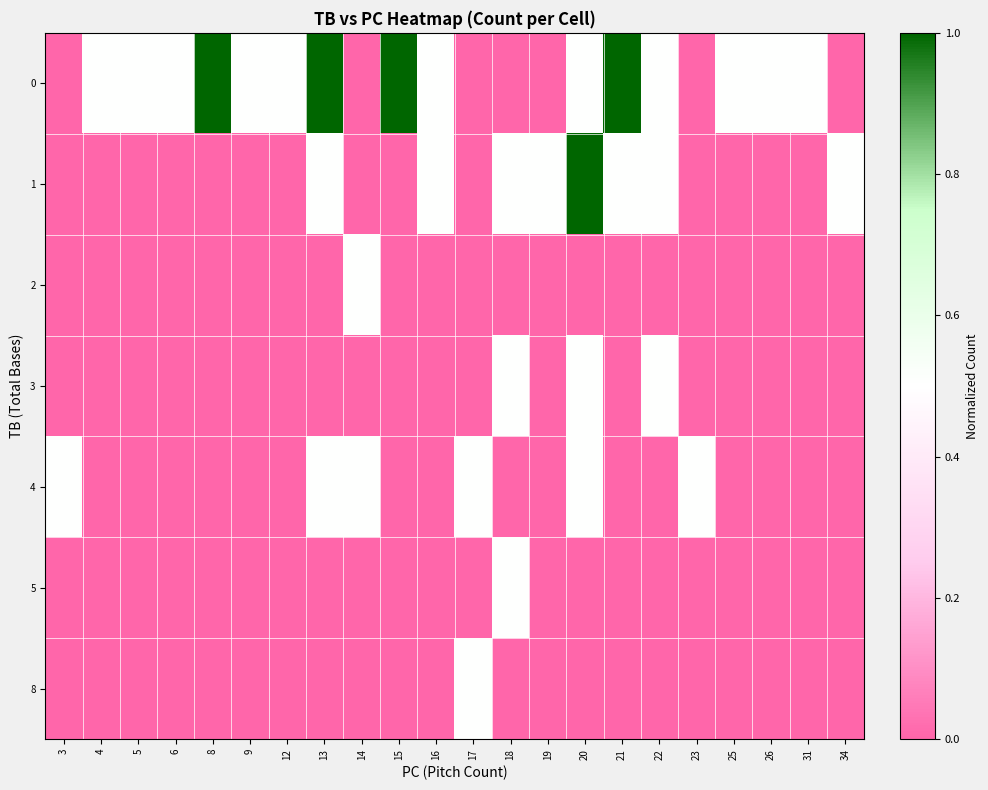

Reading right to left, what are all the values shown in this chart?

0: 34=0.0	31=0.5	26=0.5	25=0.5	23=0.0	22=0.5	21=1.0	20=0.5	19=0.0	18=0.0	17=0.0	16=0.5	15=1.0	14=0.0	13=1.0	12=0.5	9=0.5	8=1.0	6=0.5	5=0.5	4=0.5	3=0.0
1: 34=0.5	31=0.0	26=0.0	25=0.0	23=0.0	22=0.5	21=0.5	20=1.0	19=0.5	18=0.5	17=0.0	16=0.5	15=0.0	14=0.0	13=0.5	12=0.0	9=0.0	8=0.0	6=0.0	5=0.0	4=0.0	3=0.0
2: 34=0.0	31=0.0	26=0.0	25=0.0	23=0.0	22=0.0	21=0.0	20=0.0	19=0.0	18=0.0	17=0.0	16=0.0	15=0.0	14=0.5	13=0.0	12=0.0	9=0.0	8=0.0	6=0.0	5=0.0	4=0.0	3=0.0
3: 34=0.0	31=0.0	26=0.0	25=0.0	23=0.0	22=0.5	21=0.0	20=0.5	19=0.0	18=0.5	17=0.0	16=0.0	15=0.0	14=0.0	13=0.0	12=0.0	9=0.0	8=0.0	6=0.0	5=0.0	4=0.0	3=0.0
4: 34=0.0	31=0.0	26=0.0	25=0.0	23=0.5	22=0.0	21=0.0	20=0.5	19=0.0	18=0.0	17=0.5	16=0.0	15=0.0	14=0.5	13=0.5	12=0.0	9=0.0	8=0.0	6=0.0	5=0.0	4=0.0	3=0.5
5: 34=0.0	31=0.0	26=0.0	25=0.0	23=0.0	22=0.0	21=0.0	20=0.0	19=0.0	18=0.5	17=0.0	16=0.0	15=0.0	14=0.0	13=0.0	12=0.0	9=0.0	8=0.0	6=0.0	5=0.0	4=0.0	3=0.0
8: 34=0.0	31=0.0	26=0.0	25=0.0	23=0.0	22=0.0	21=0.0	20=0.0	19=0.0	18=0.0	17=0.5	16=0.0	15=0.0	14=0.0	13=0.0	12=0.0	9=0.0	8=0.0	6=0.0	5=0.0	4=0.0	3=0.0